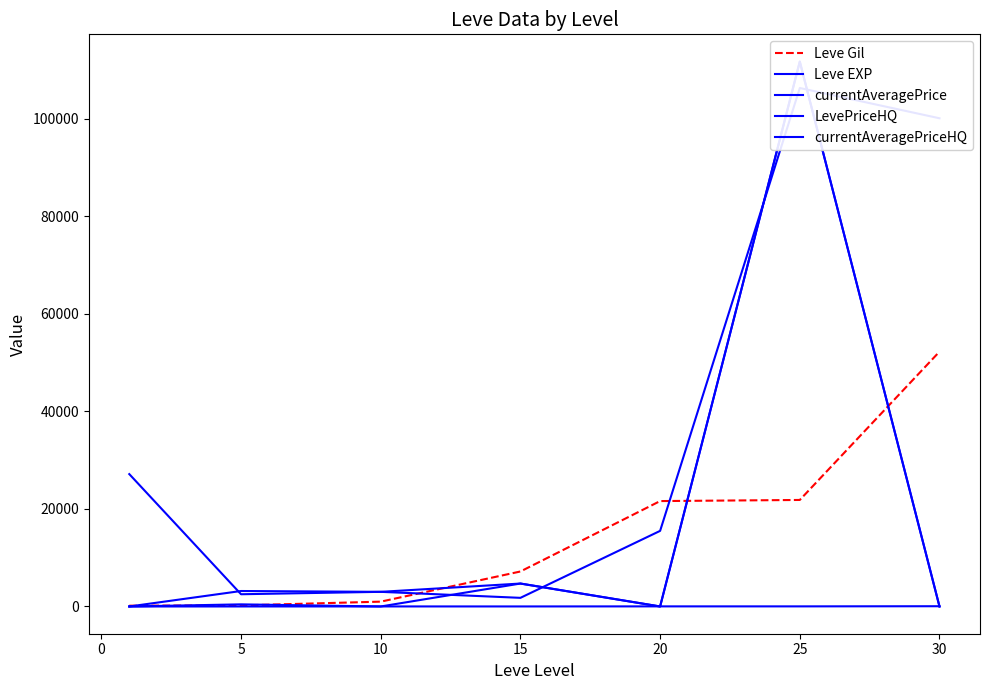

How many lines are shown in the chart?

5